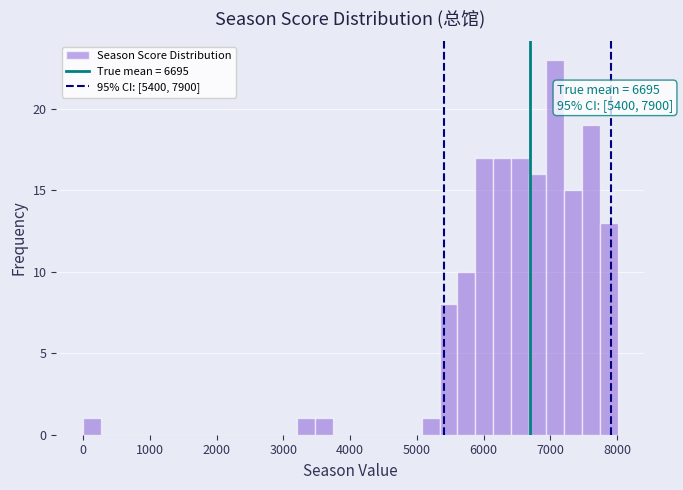

Around what value on the x-axis is the tallest bar? Give the approximate position of its centre, as read against the axis.

7100